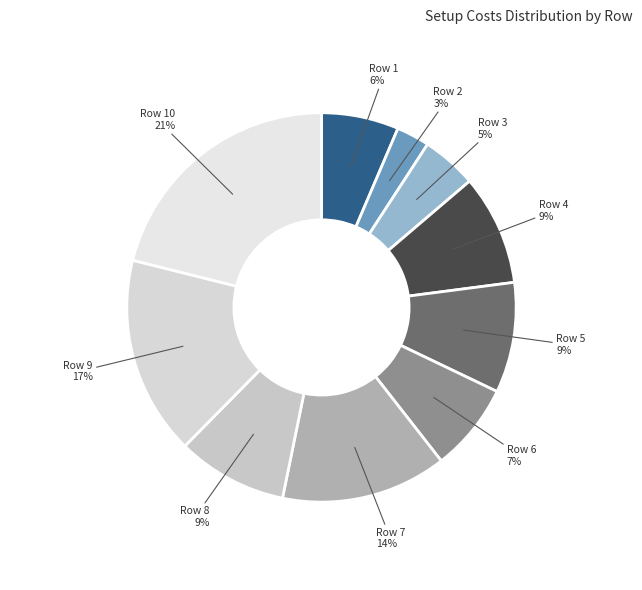

Which category has the biggest portion of the pie?

Row 10